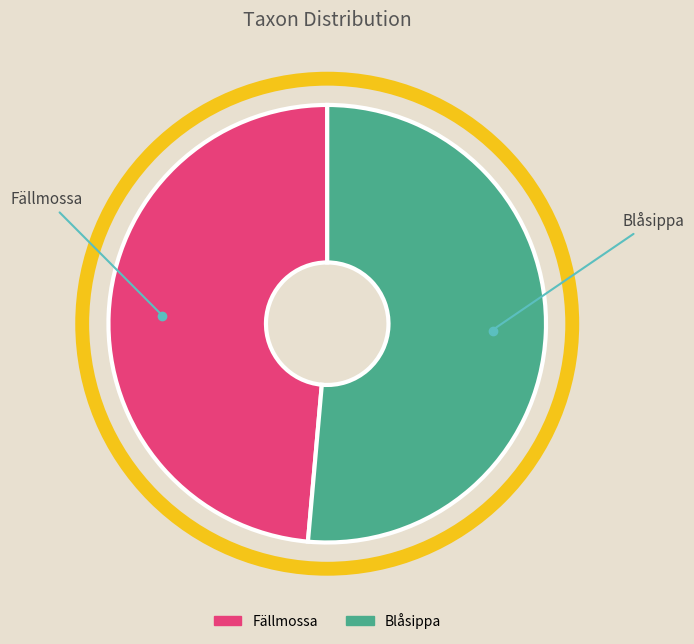

Does any single category account for the majority?

Yes